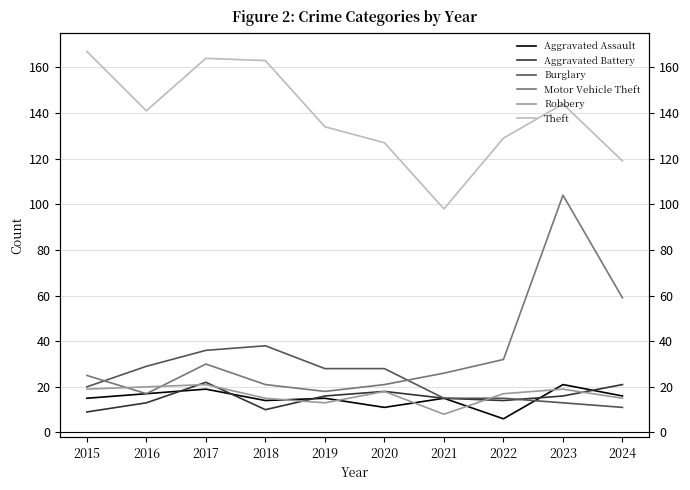

True or false: Robbery and Theft intersect in this chart.

False